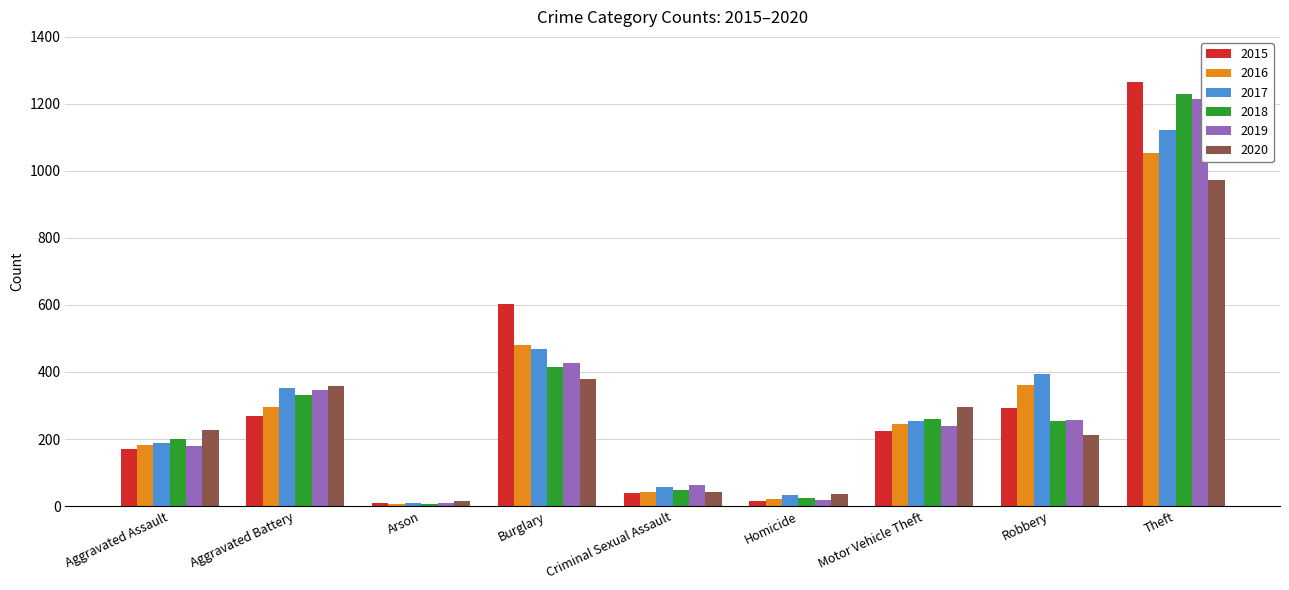

What is the label of the 6th bar from the right?

Burglary